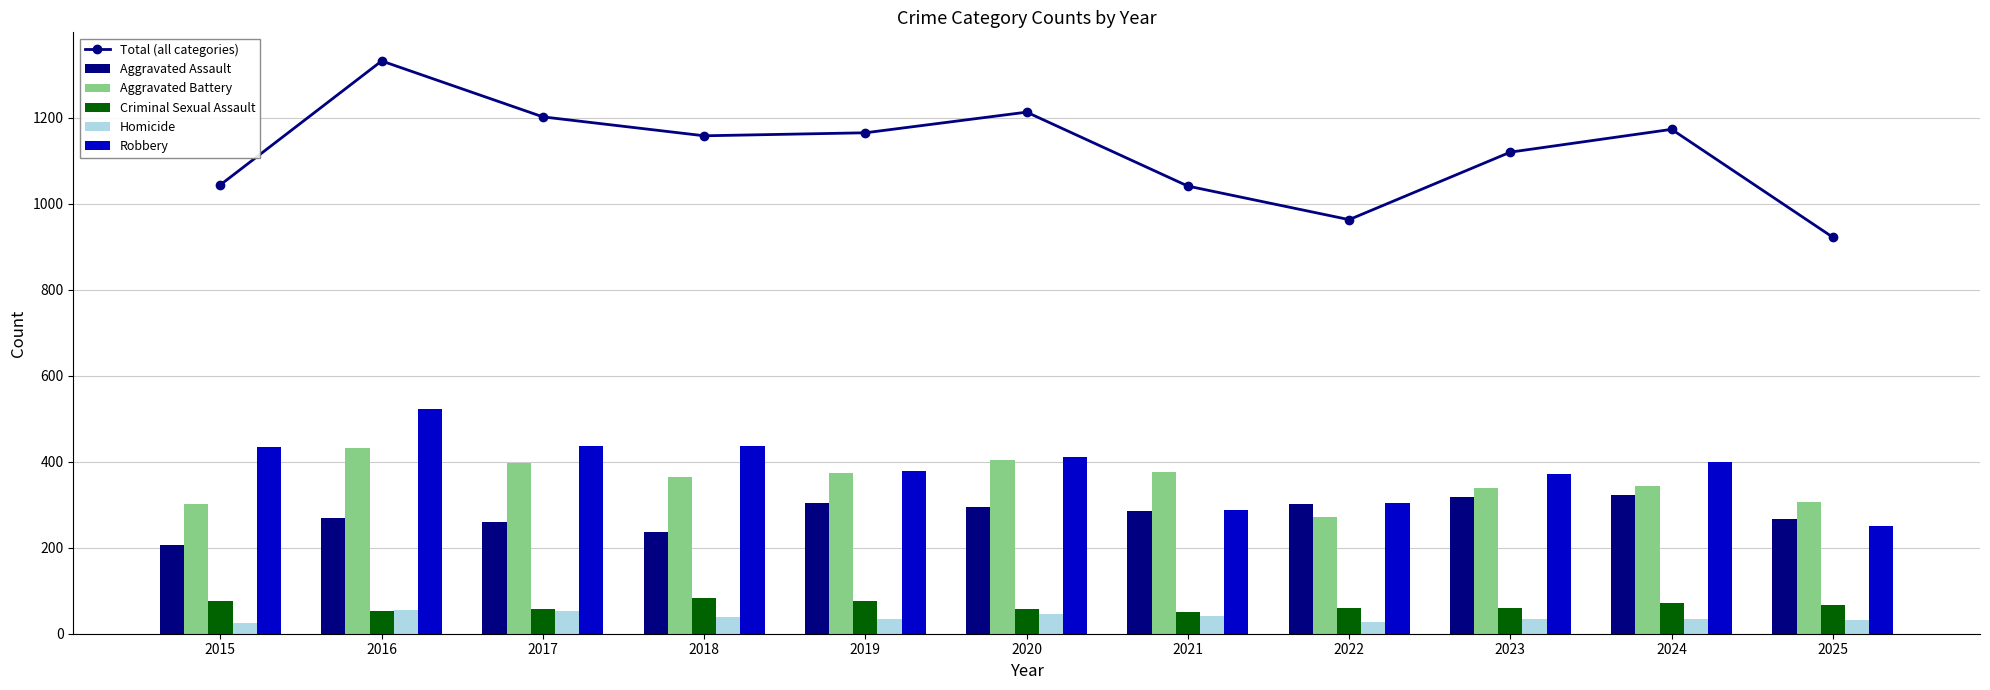

How many values in the Homicide series are below 35?

5